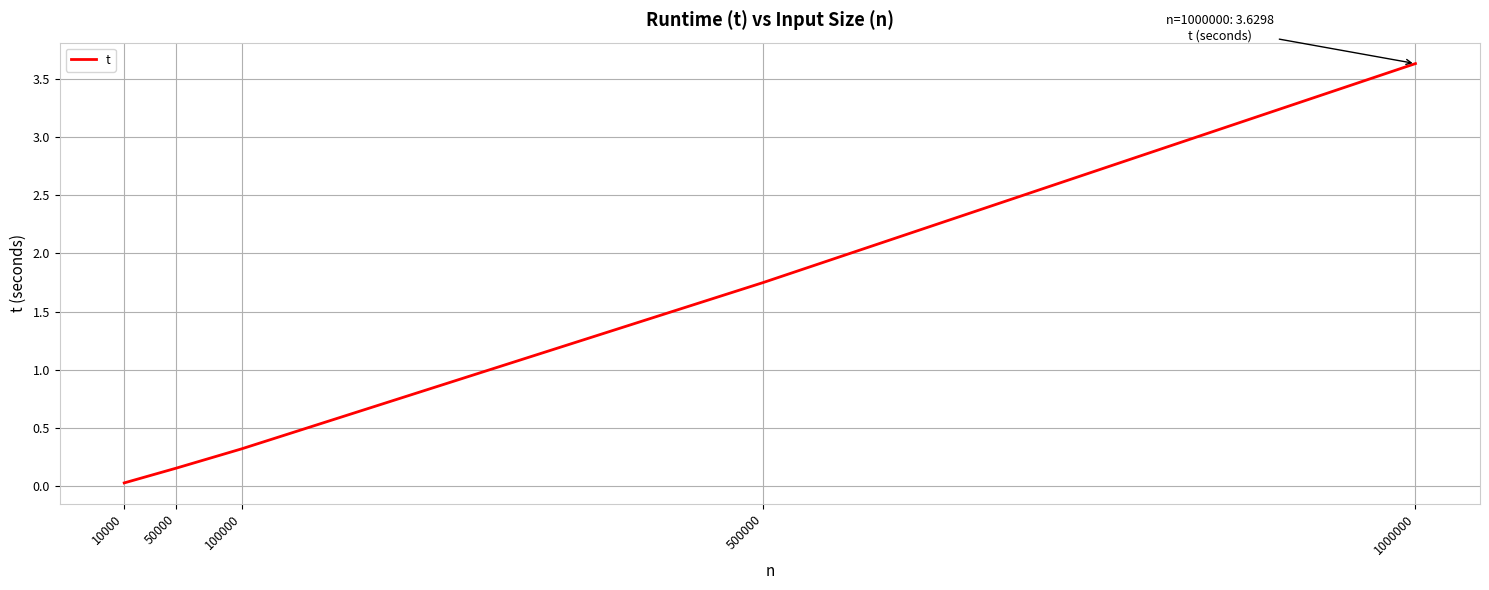

Which category has the lowest value across all series?

10000